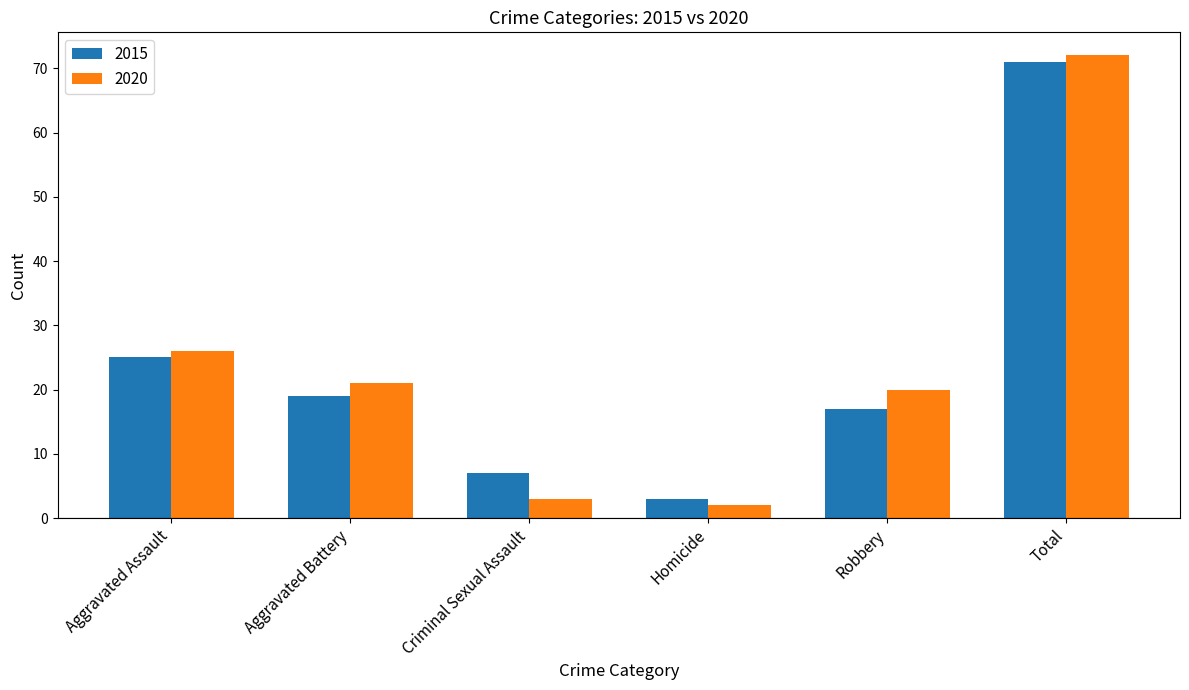

What is the approximate value of 2020 at Aggravated Battery, to the nearest 10?

20